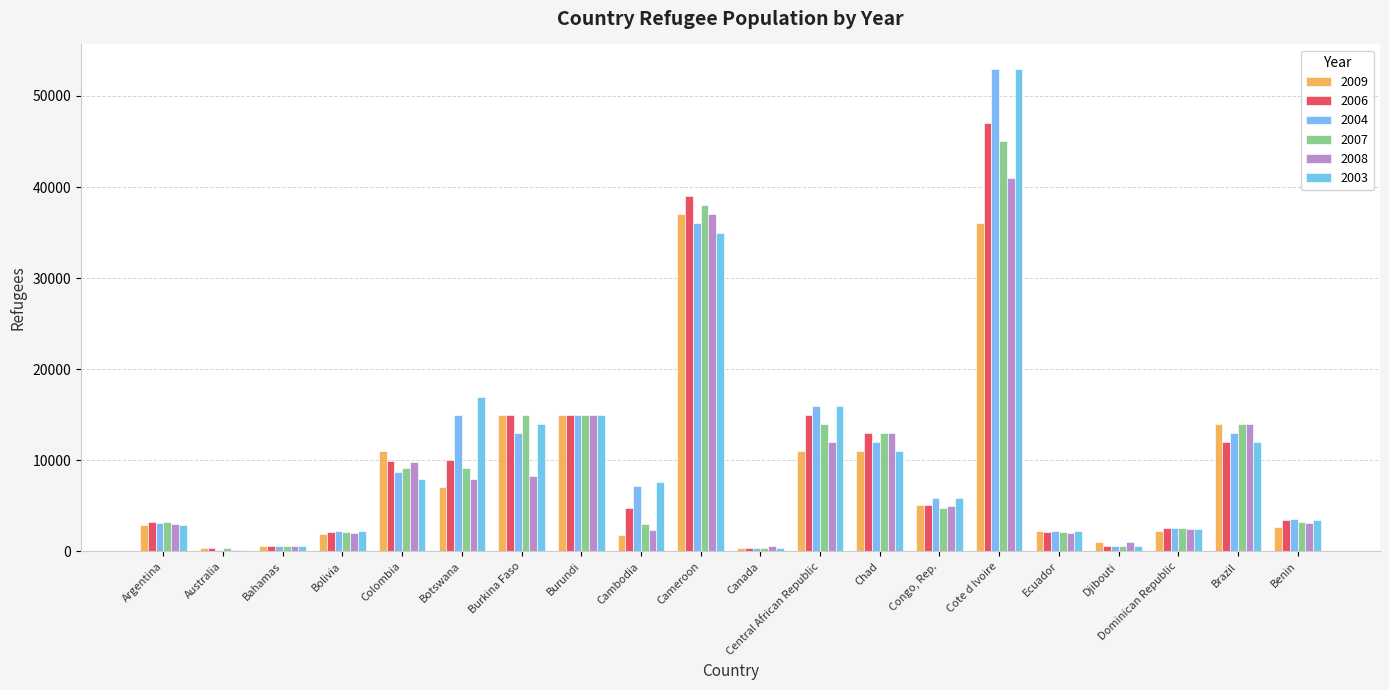

What is the minimum value shown in the chart?

150